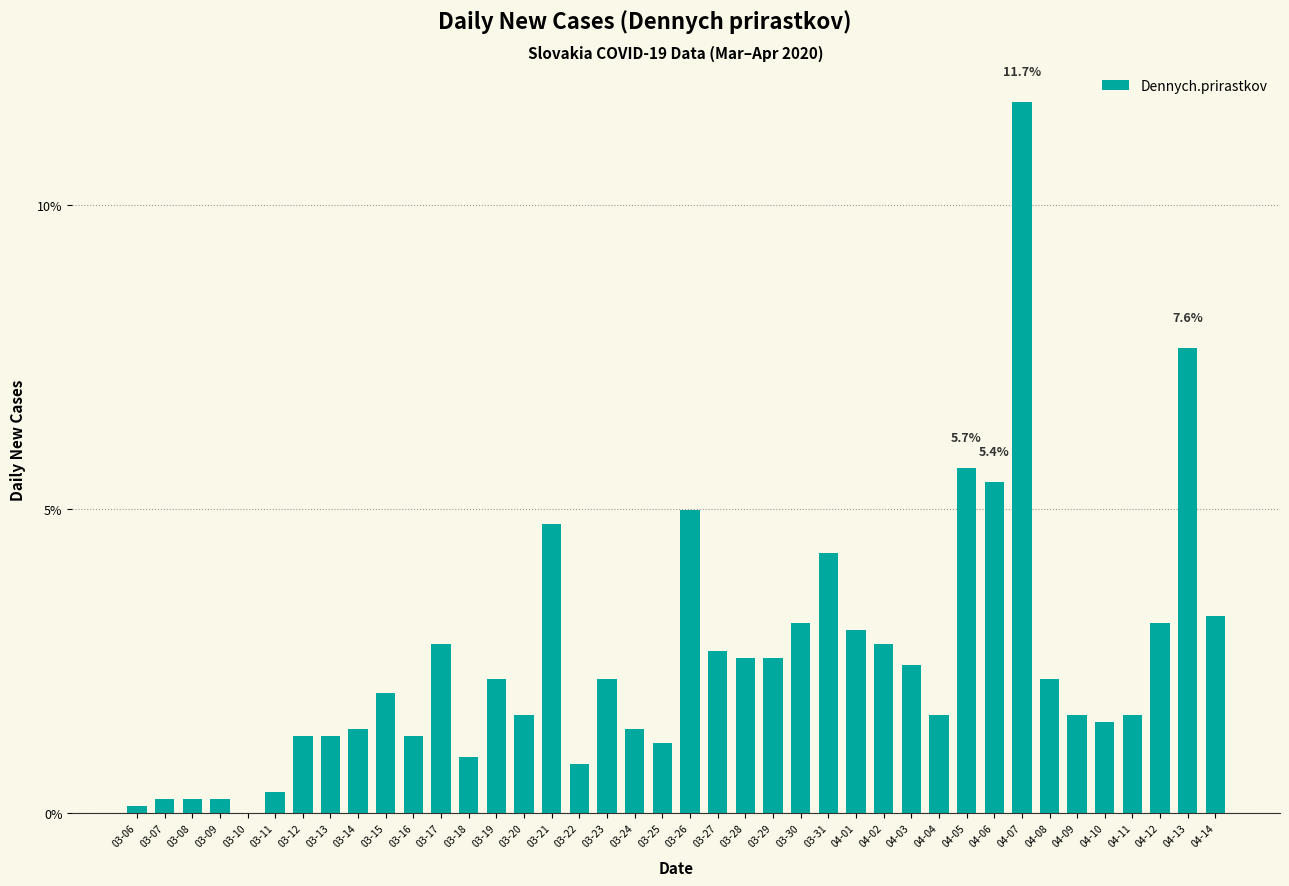

What is the greatest value displayed?

11.7